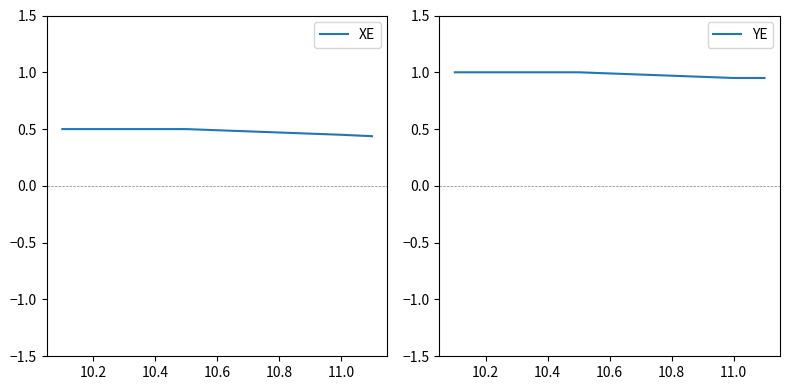

Is it true that YE equals 1.0 at 10.4?

True